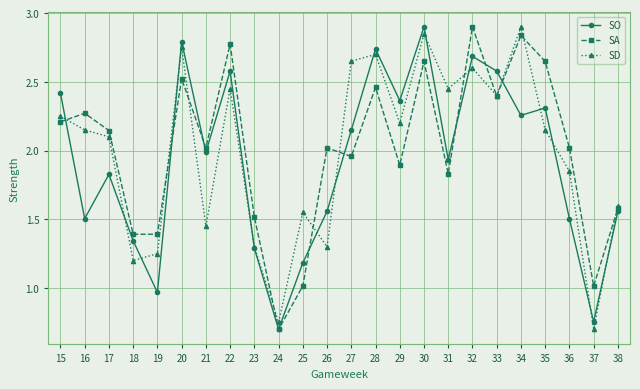

Which category has the lowest value in the SO series?

24